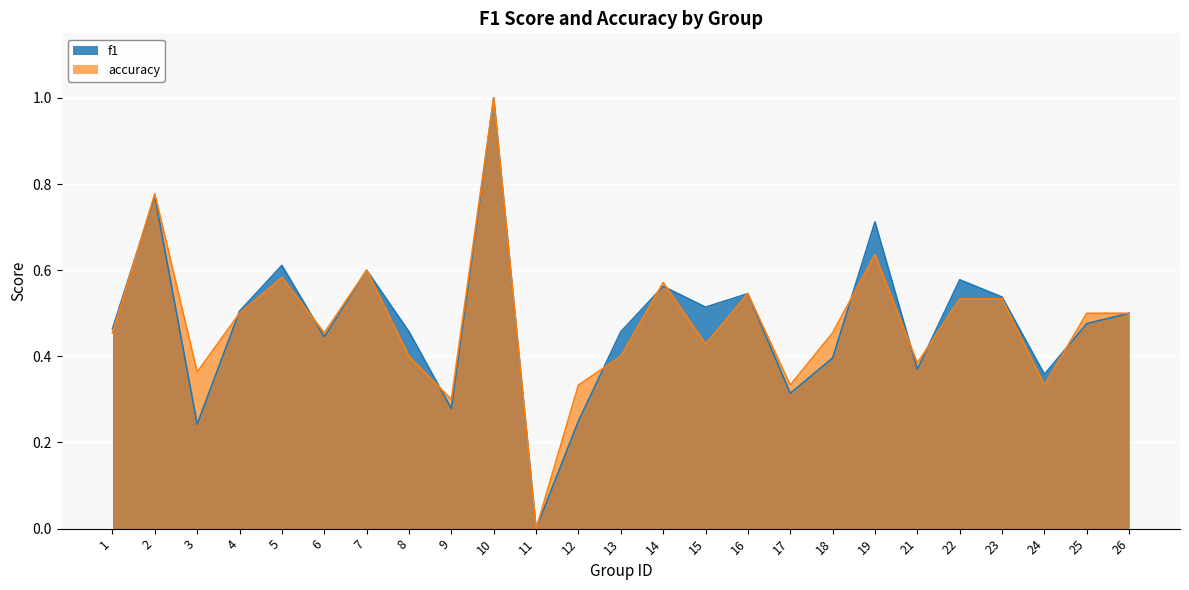

What is the difference between the maximum and minimum values in the f1 series?

1.0